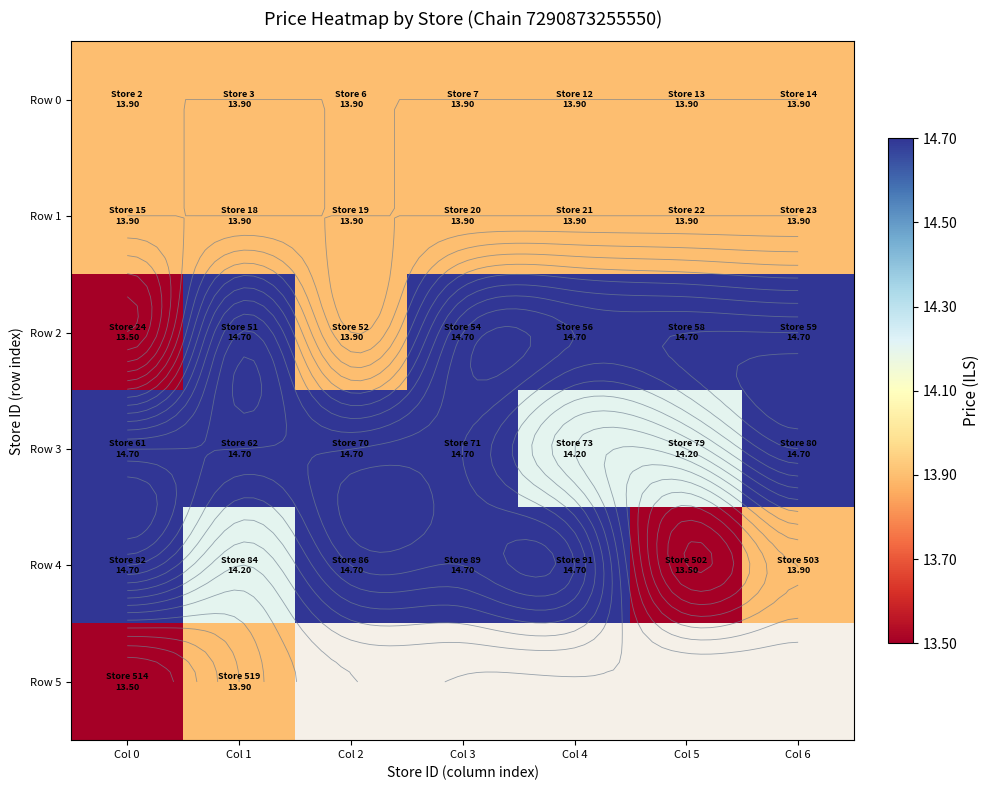

True or false: Row 0 has a value of 13.9 at Col 6.

True